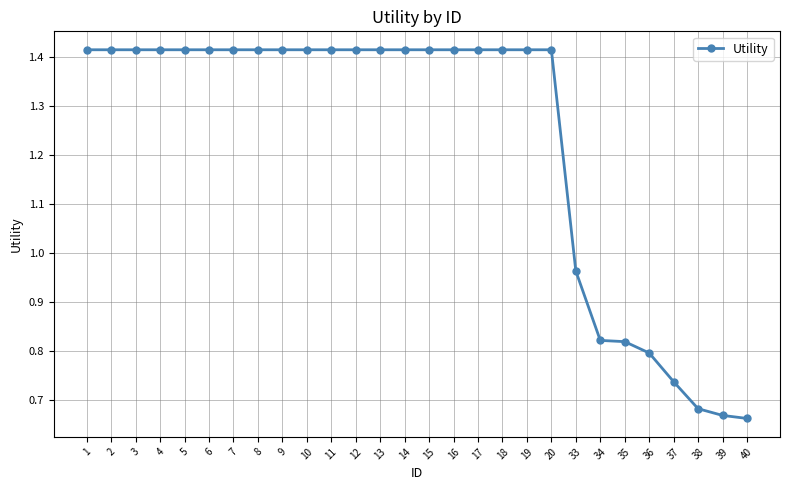

Where does the data first go above 1?

1